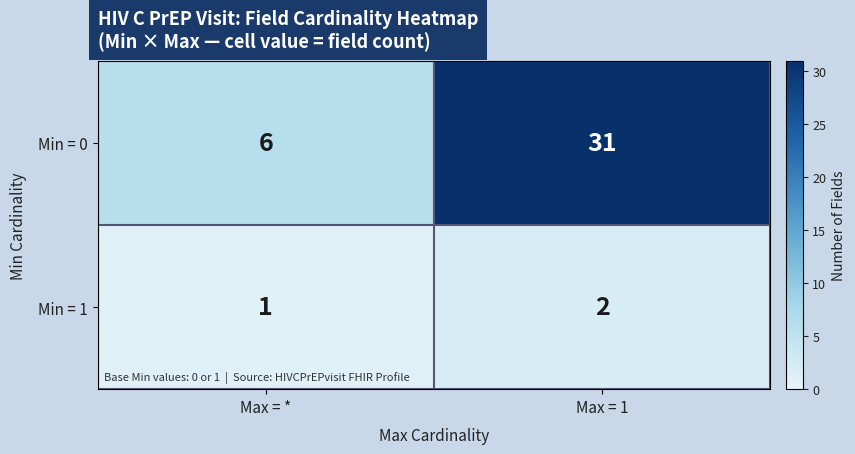

What is the maximum value shown in the chart?

31